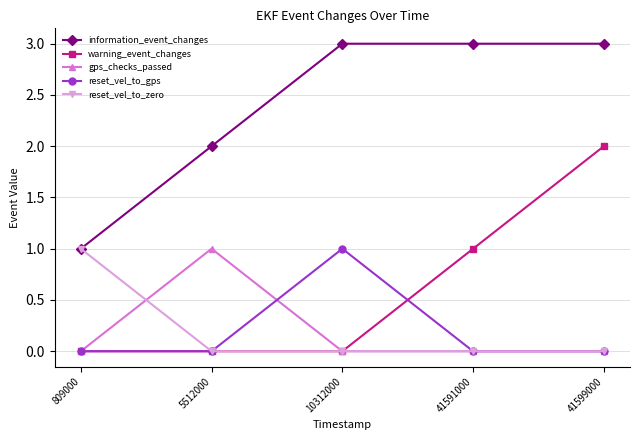

Reading left to right, what are all the values shown in this chart?

information_event_changes: 1	2	3	3	3
warning_event_changes: 0	0	0	1	2
gps_checks_passed: 0	1	0	0	0
reset_vel_to_gps: 0	0	1	0	0
reset_vel_to_zero: 1	0	0	0	0